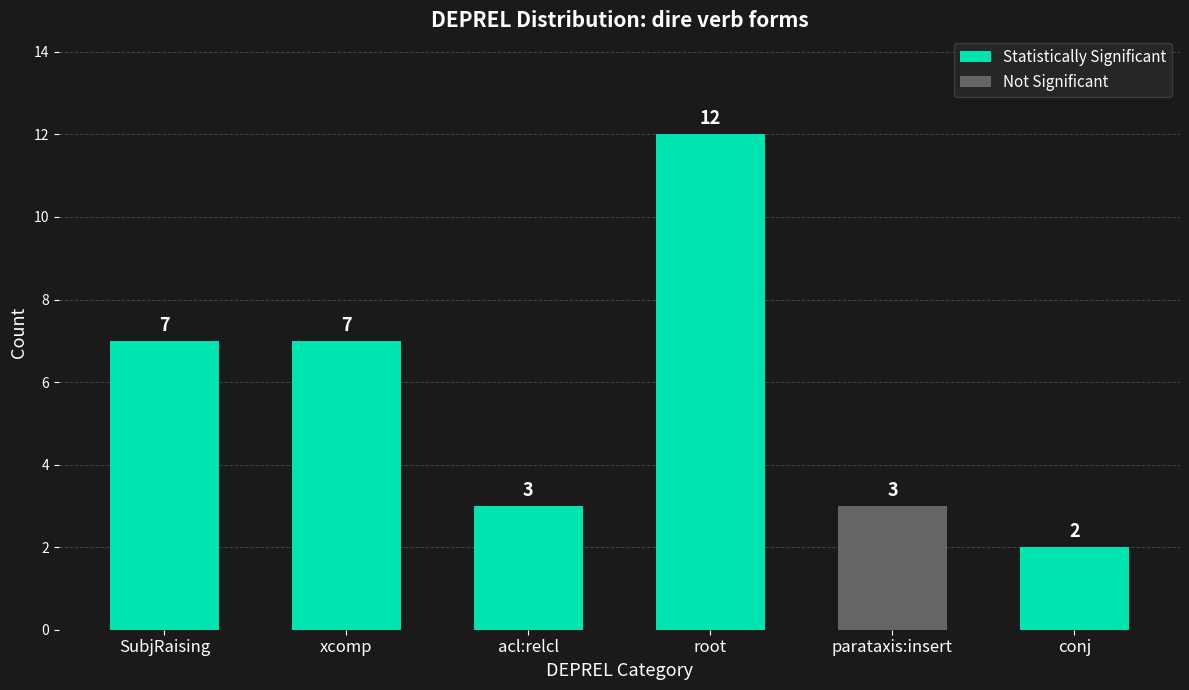

At which category is the sum across all series the highest?

root